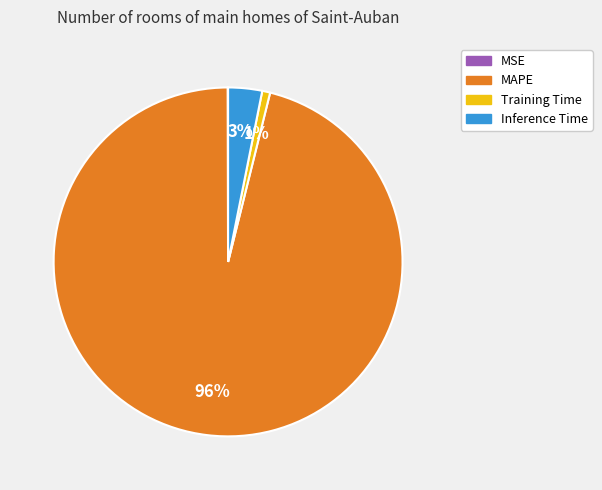

Which has a higher value, Training Time or Inference Time?

Inference Time